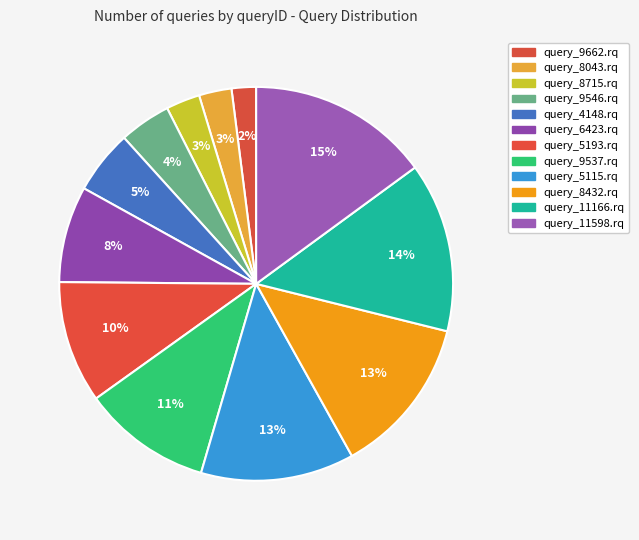

What is the ratio of the value at query_11598.rq to the value at query_9537.rq?

1.4